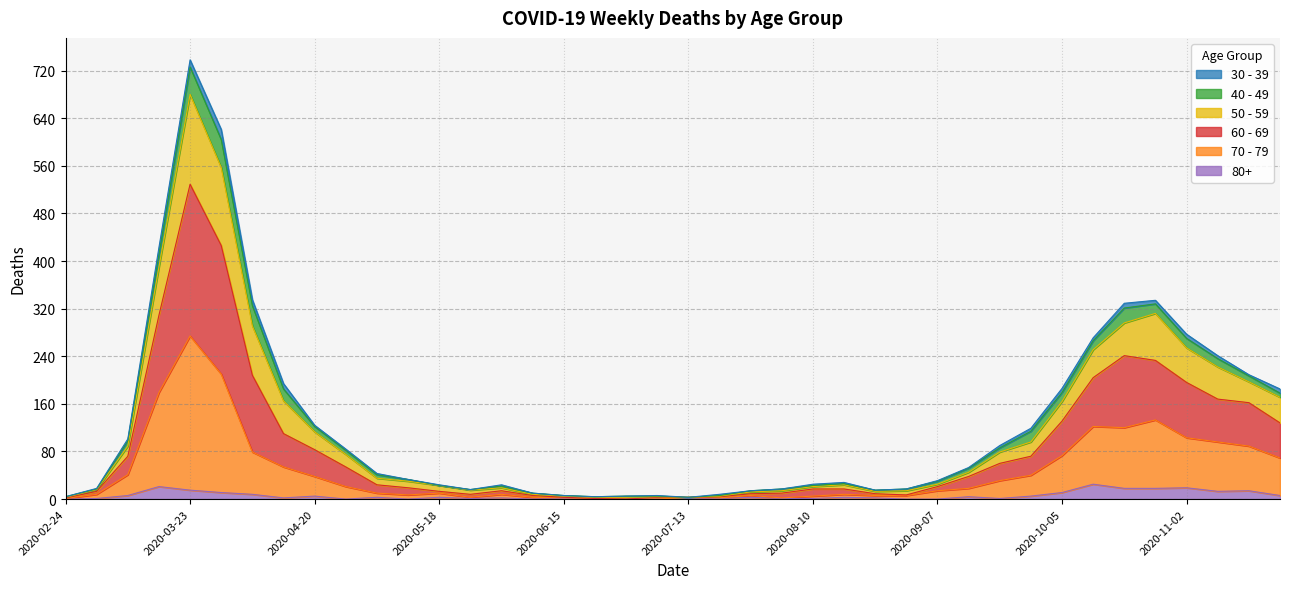

At which category is the sum across all series the highest?

2020-03-23